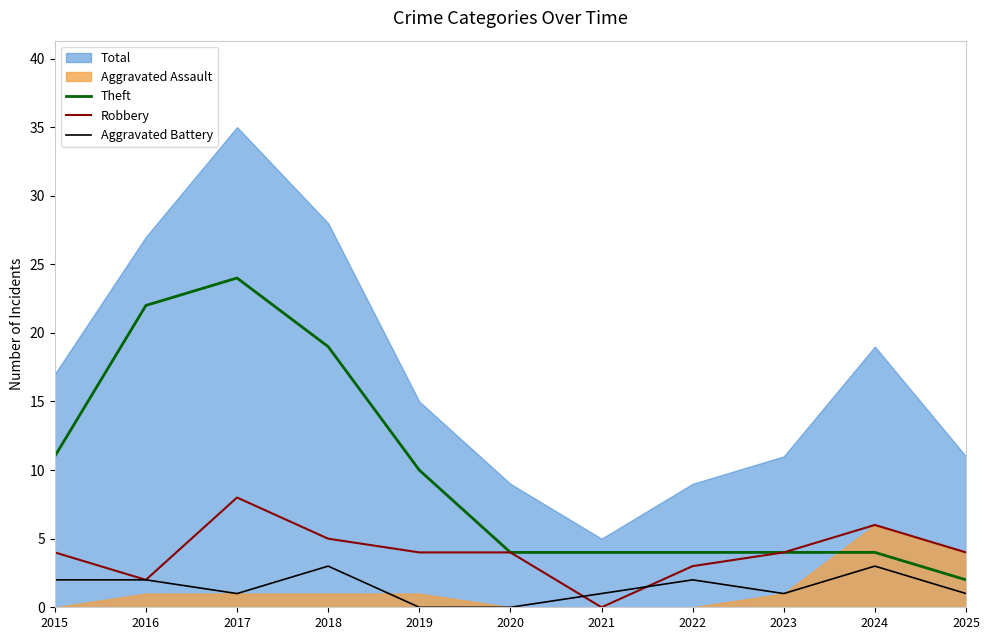

Between 2022 and 2016, which is larger?

2016